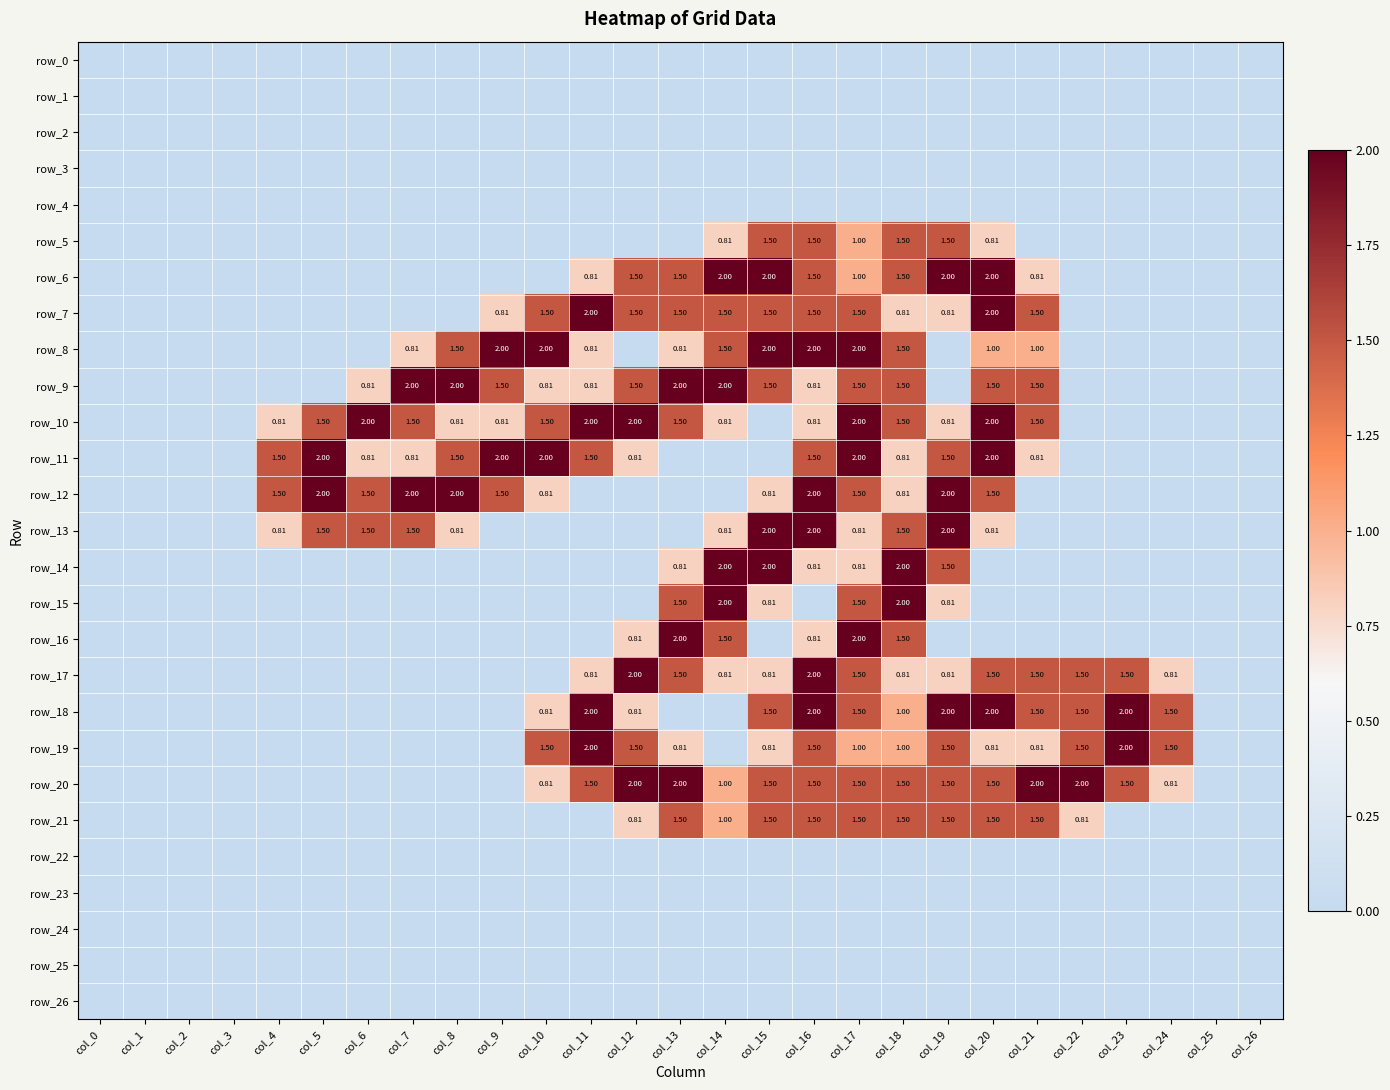

What is the sum of all row_19 values?

18.2